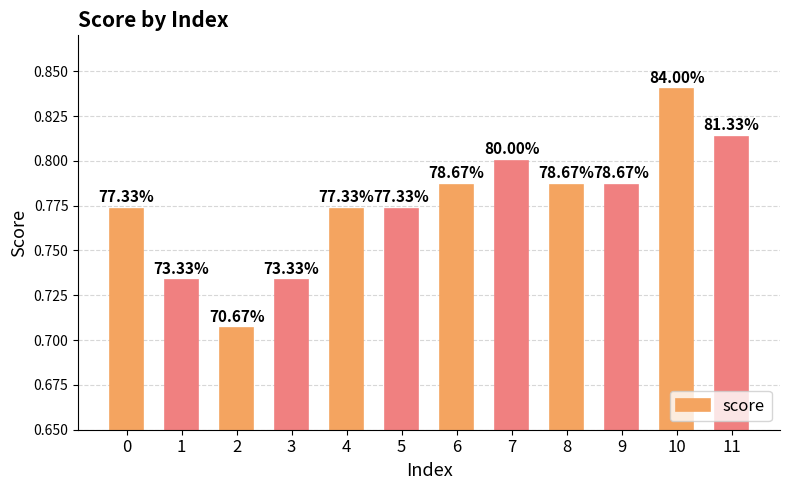

Does the chart contain any negative values?

No